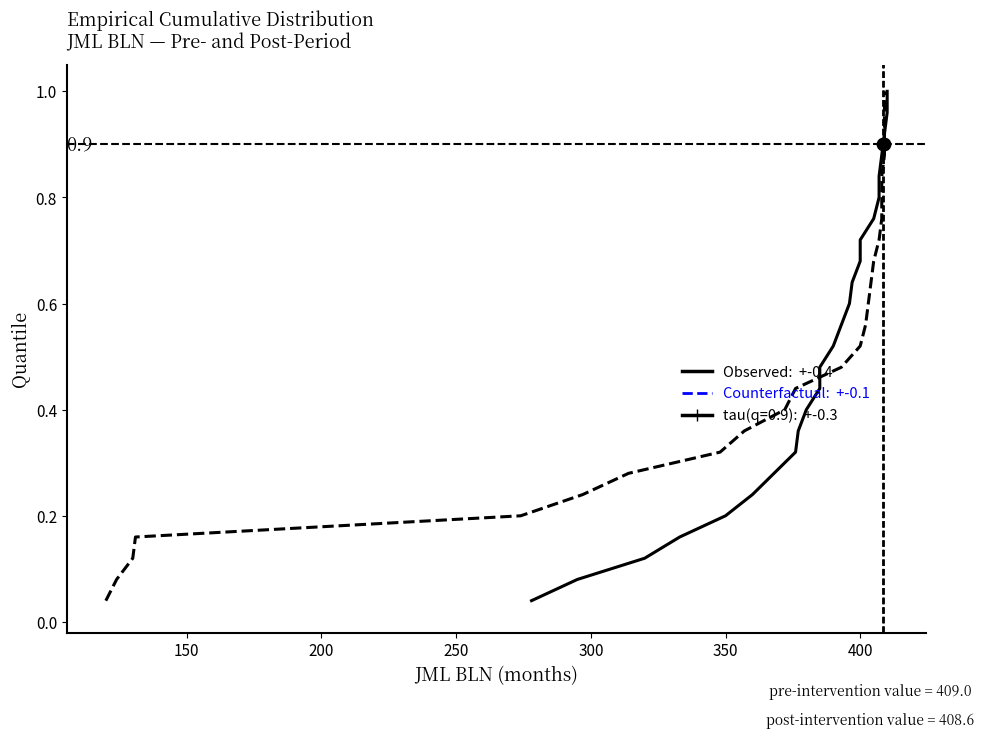

Is the value of Post-intervention (JML BLN) at 13 greater than the value of Pre-intervention (JML BLN) at 9?

Yes